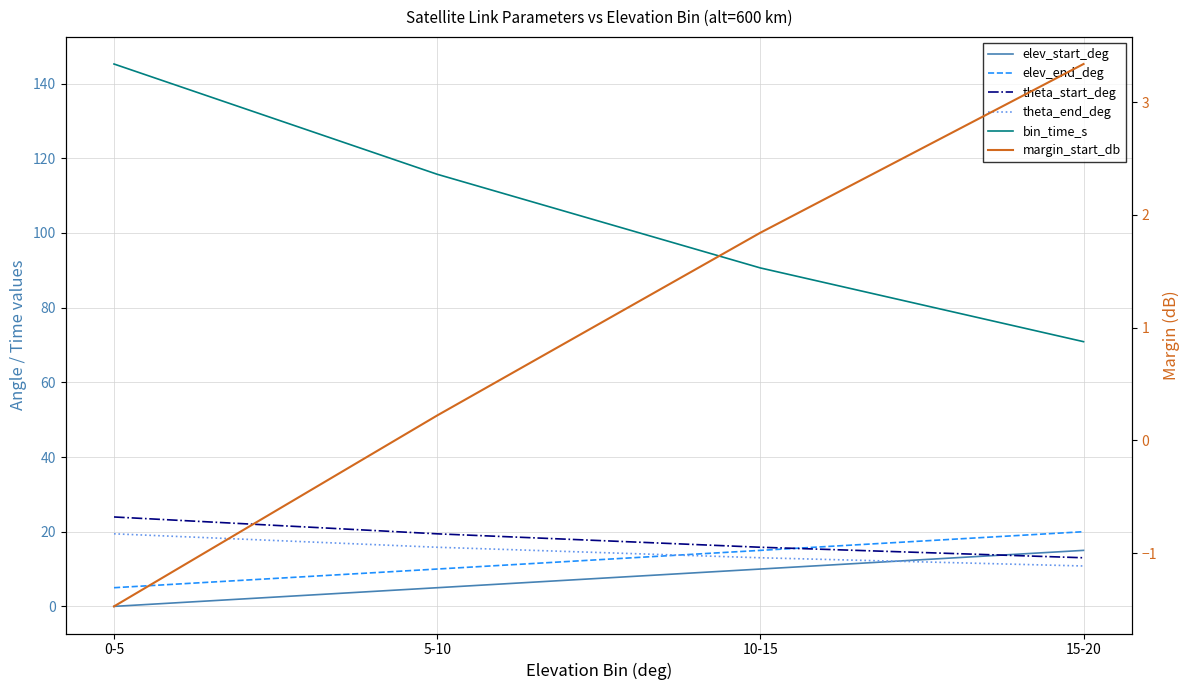

What position from the left is 0-5?

1